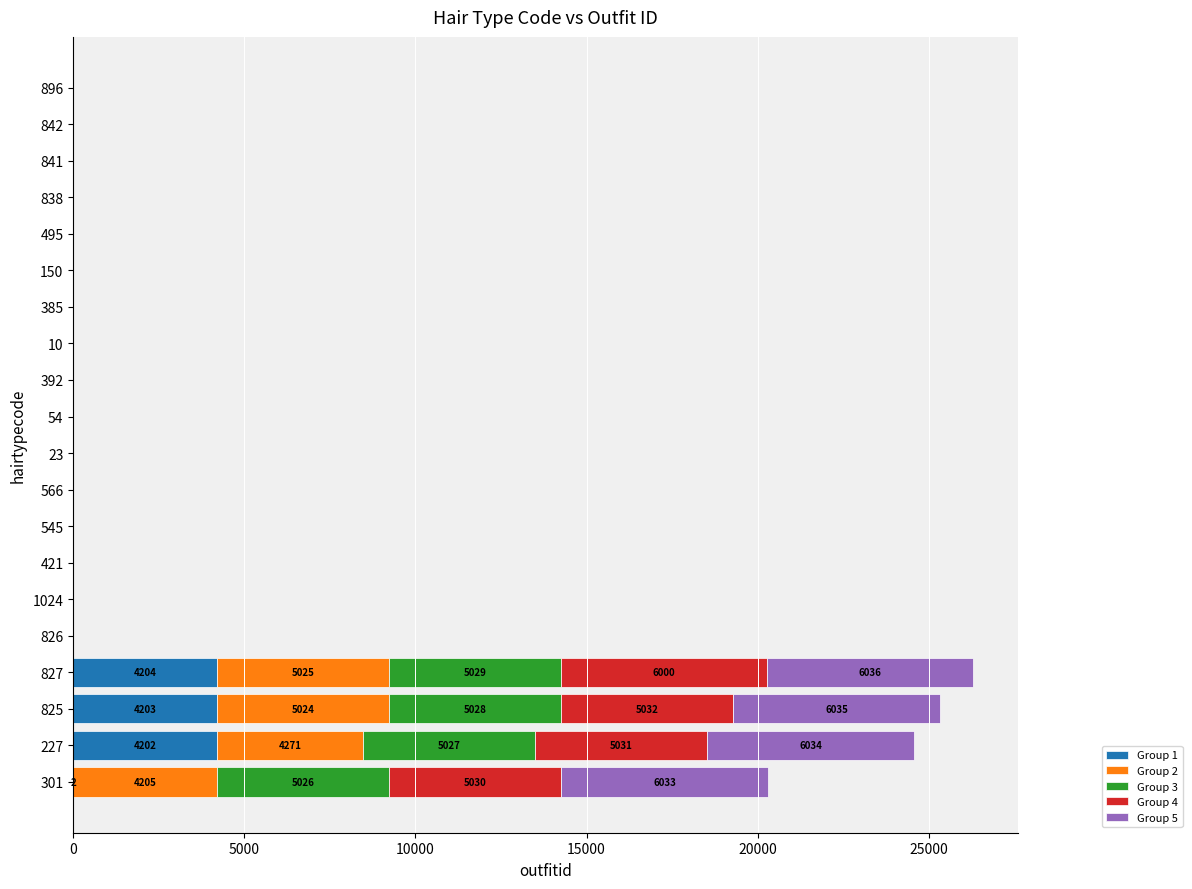

Reading left to right, extract all data points from this chart.

Group 1: 2	4202	4203	4204	0	0	0	0	0	0	0	0	0	0	0	0	0	0	0	0
Group 2: 4205	4271	5024	5025	0	0	0	0	0	0	0	0	0	0	0	0	0	0	0	0
Group 3: 5026	5027	5028	5029	0	0	0	0	0	0	0	0	0	0	0	0	0	0	0	0
Group 4: 5030	5031	5032	6000	0	0	0	0	0	0	0	0	0	0	0	0	0	0	0	0
Group 5: 6033	6034	6035	6036	0	0	0	0	0	0	0	0	0	0	0	0	0	0	0	0